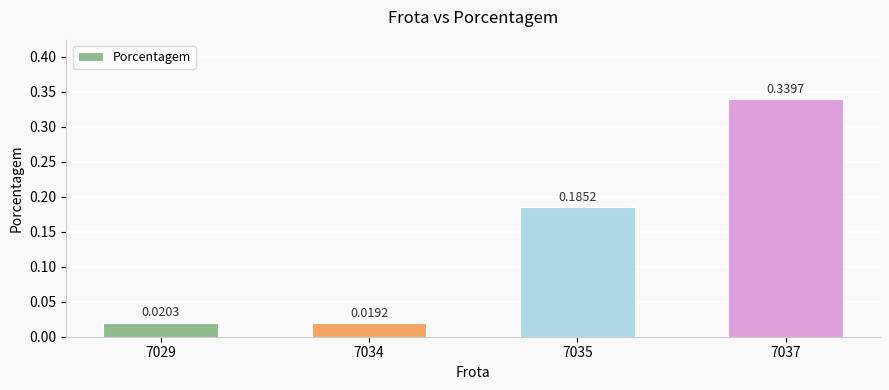

At which label is the value closest to 0?

7034